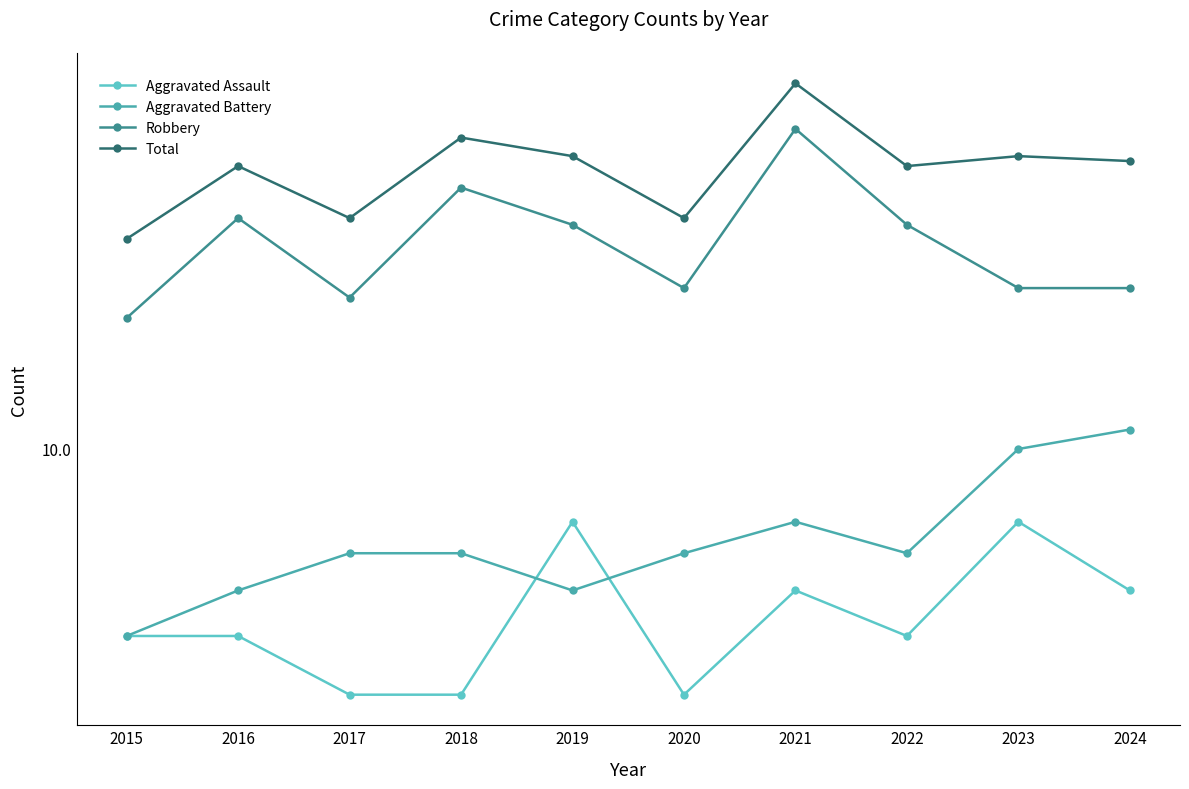

After their last crossing, which series has the higher values: Aggravated Battery or Aggravated Assault?

Aggravated Battery